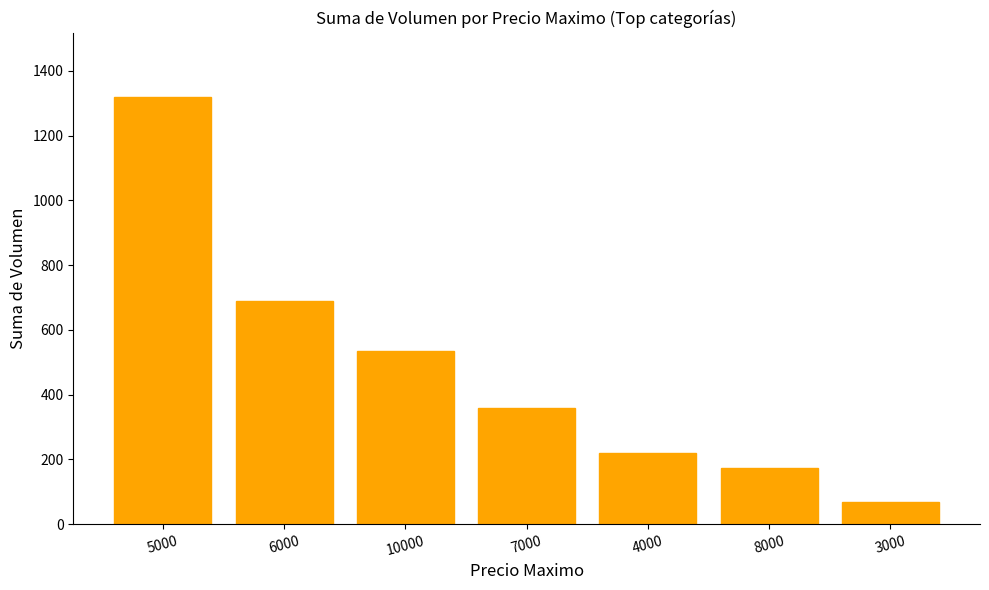

What is the change in value from 5000 to 8000?

-1145